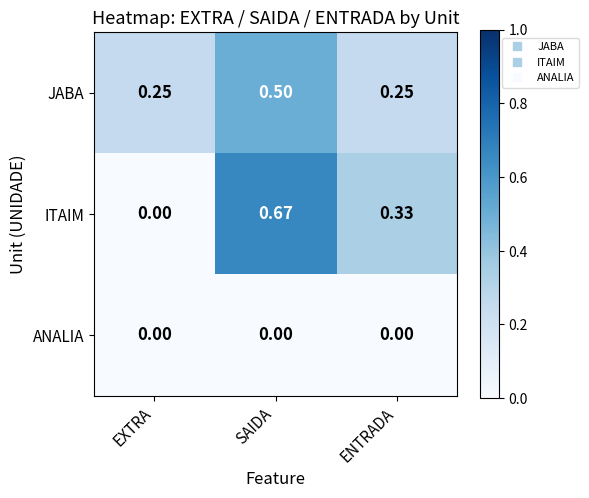

List the series in order of their peak value, highest first.

ITAIM, JABA, ANALIA